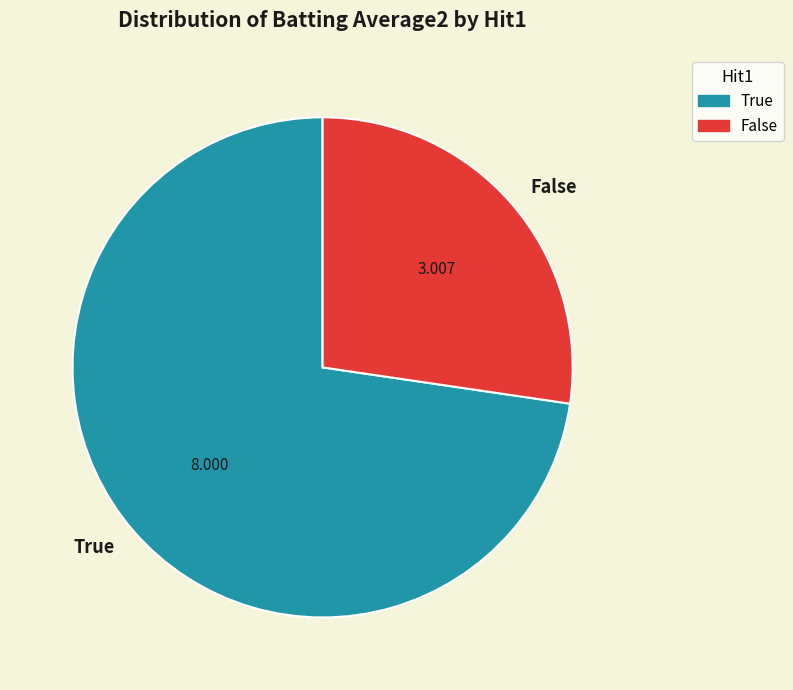

Which has a higher value, False or True?

True